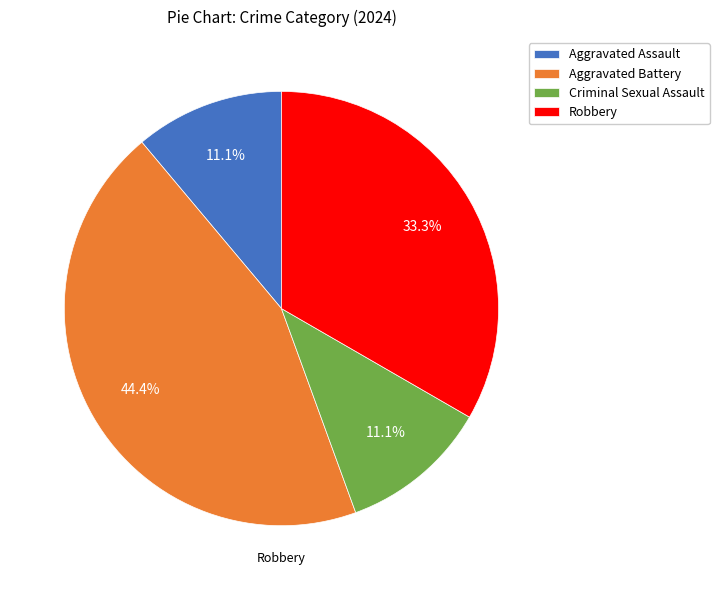

Which slice is the largest?

Aggravated Battery